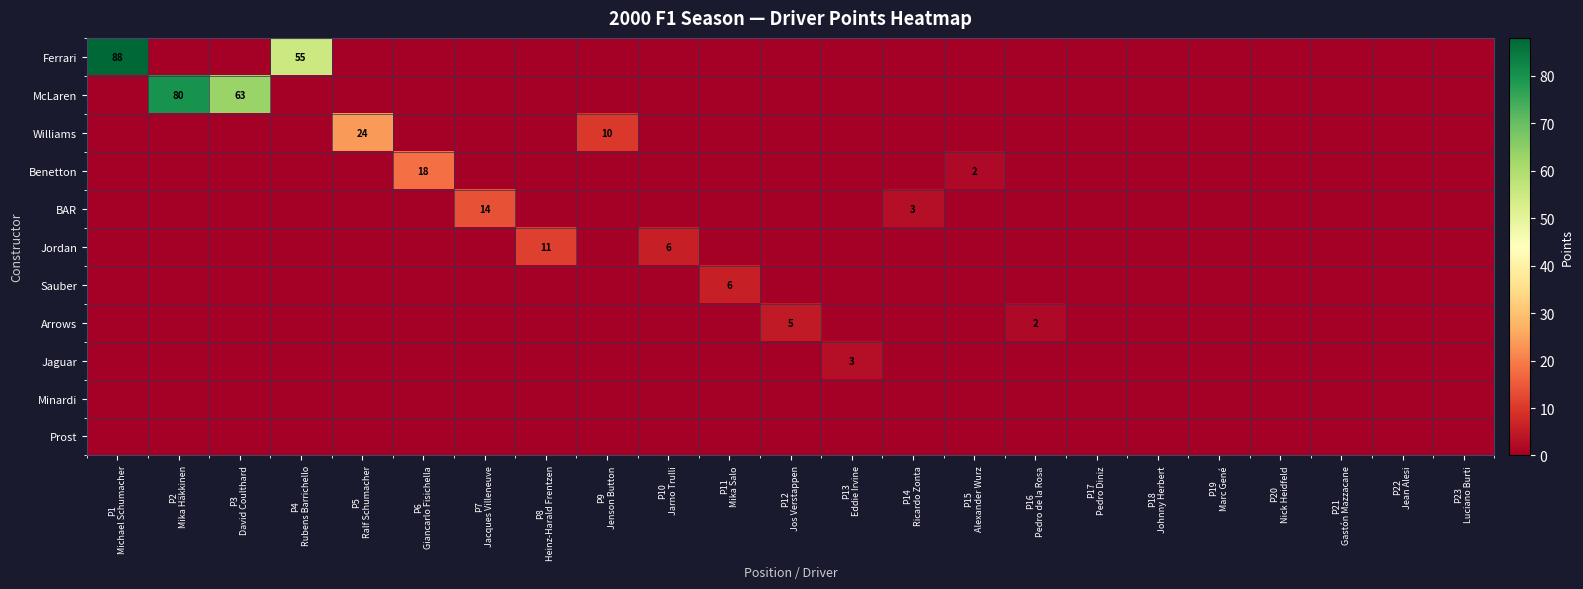

Which series changed the most between P10 Jarno Trulli and P17 Pedro Diniz?

Jordan